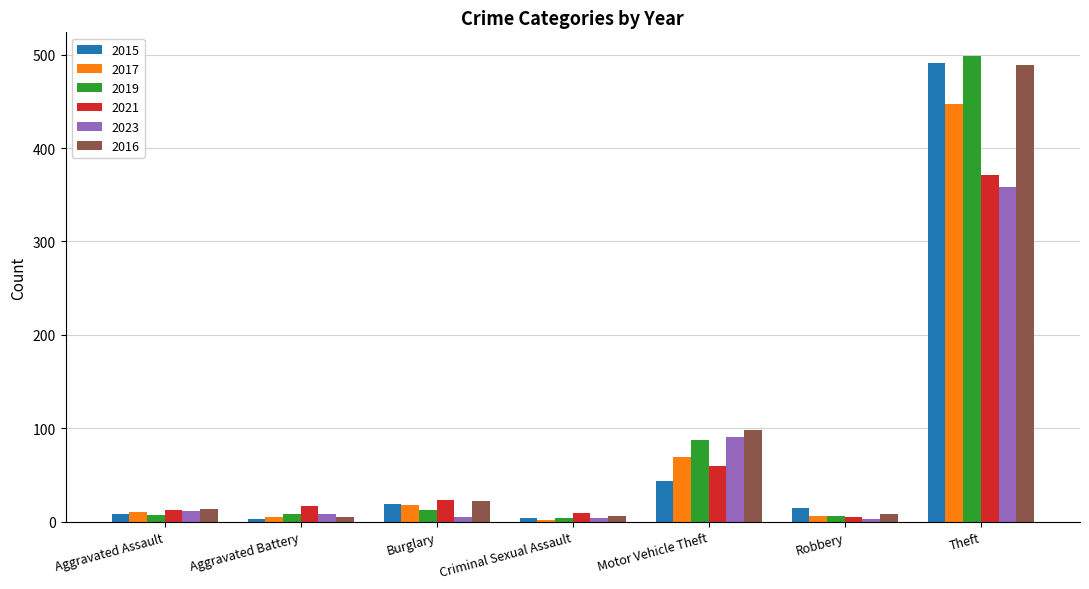

Is the value of 2021 at Aggravated Battery greater than the value of 2023 at Burglary?

Yes